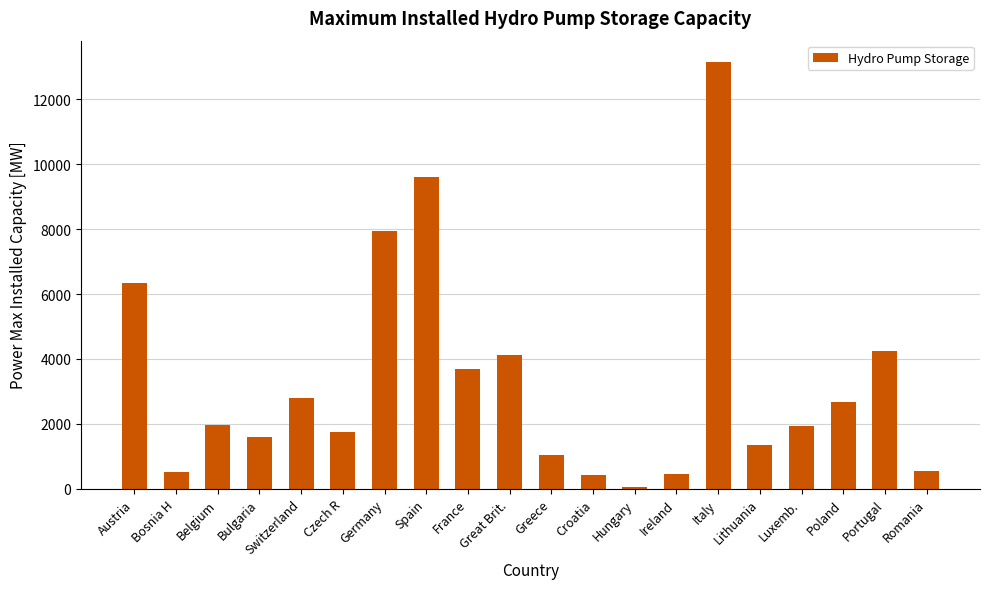

Which has a higher value, Bulgaria or Germany?

Germany